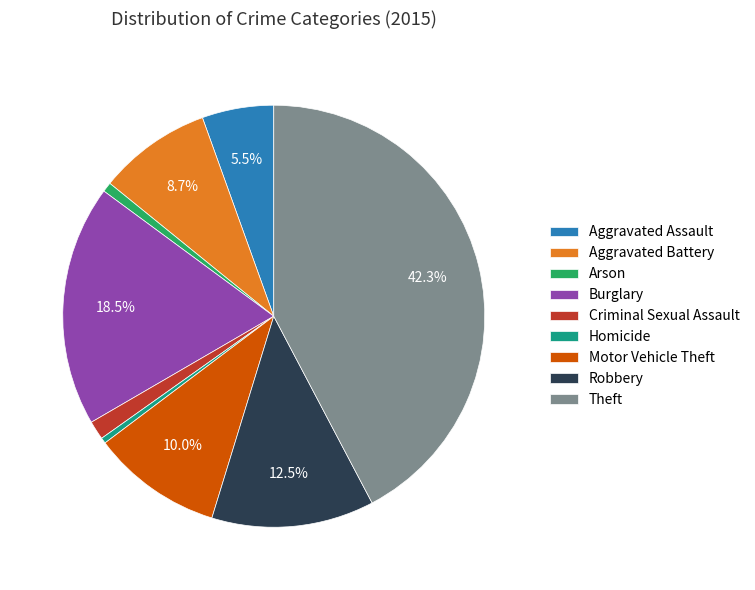

Between Criminal Sexual Assault and Arson, which is larger?

Criminal Sexual Assault